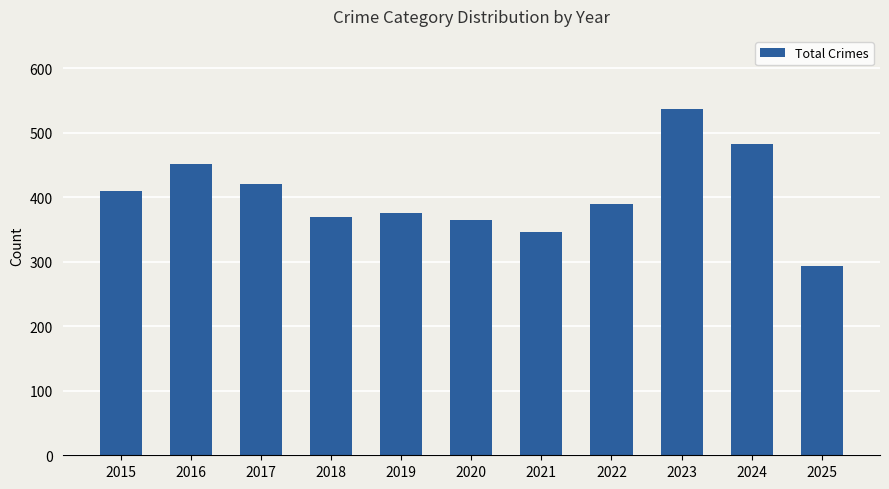

Which has a higher value, 2023 or 2025?

2023